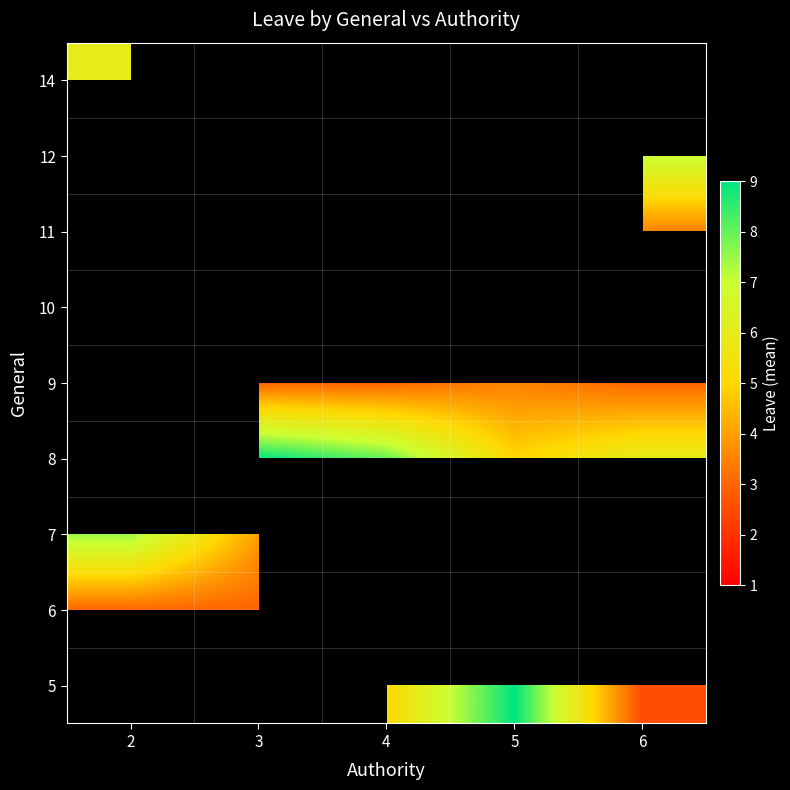

What is the spread (max minus min) of values at 4?

5.0